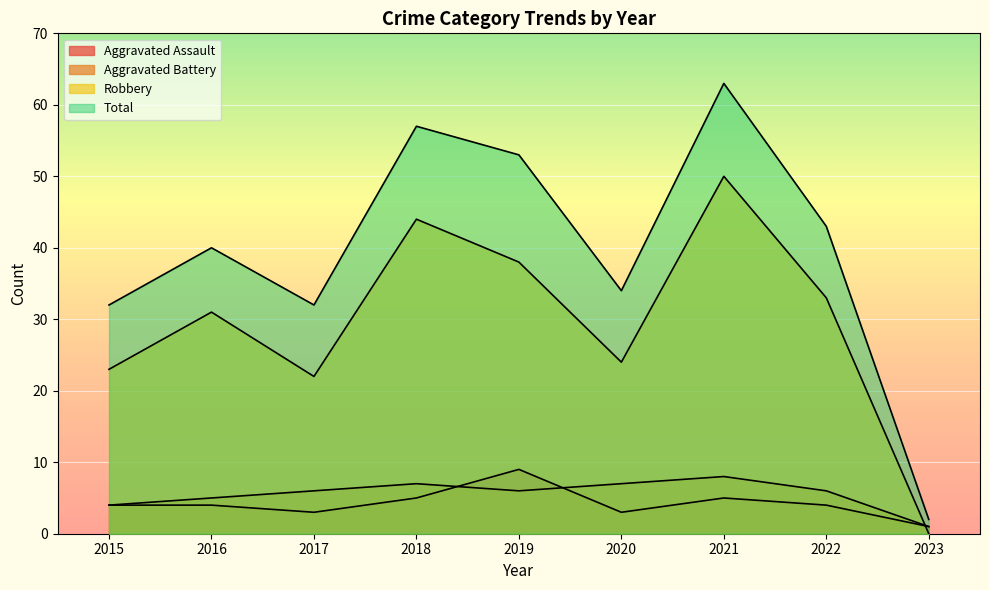

Rank the series by their maximum value, from lowest to highest.

Aggravated Battery, Aggravated Assault, Robbery, Total